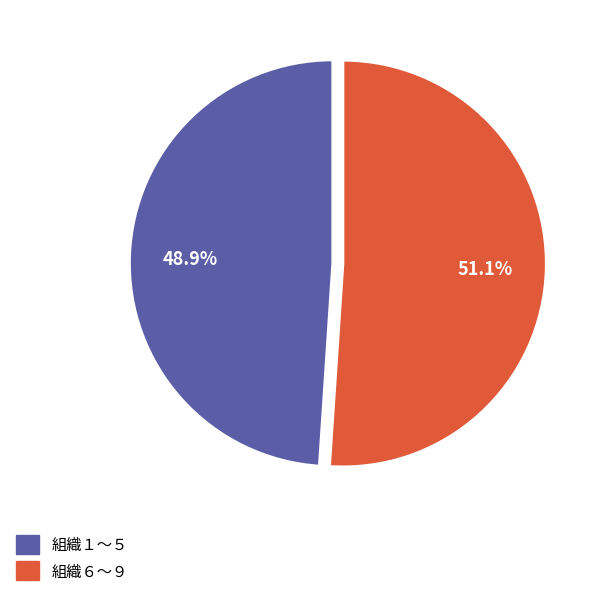

To the nearest percent, what is the difference between the largest and smallest slice percentages?

2%